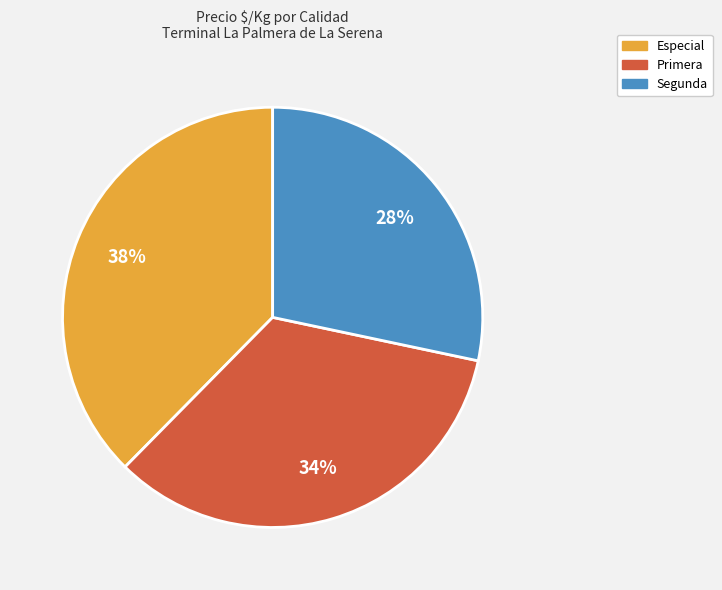

Is there any slice that represents more than half of the pie?

No